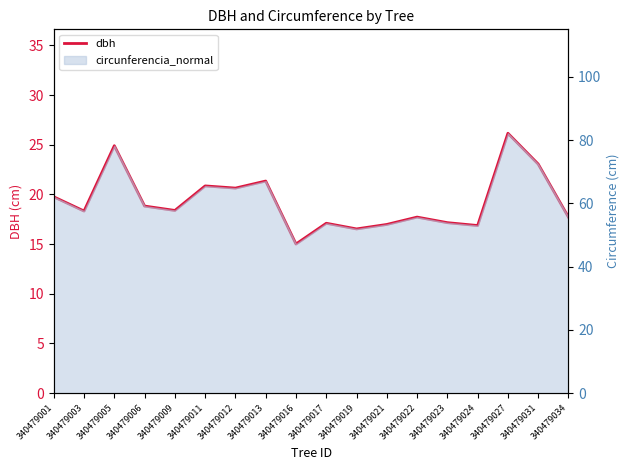

How many categories are shown in the chart?

18